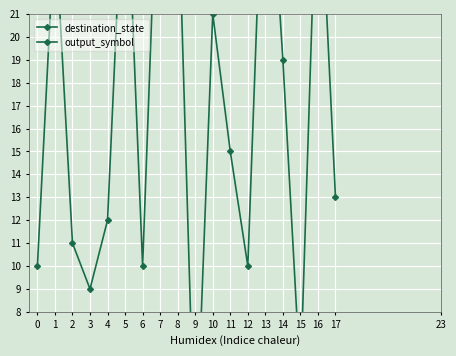

How many values in the destination_state series exceed 15?

8